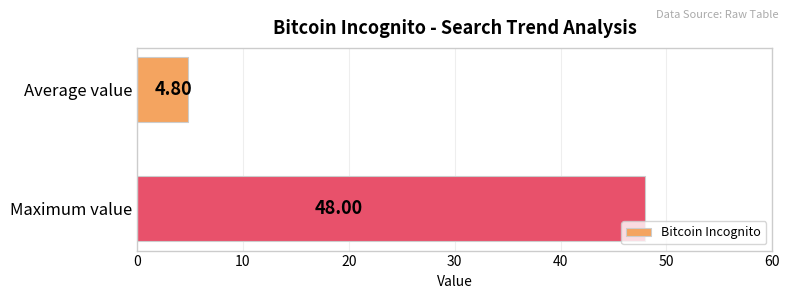

Rank the categories by value from lowest to highest.

Average value, Maximum value